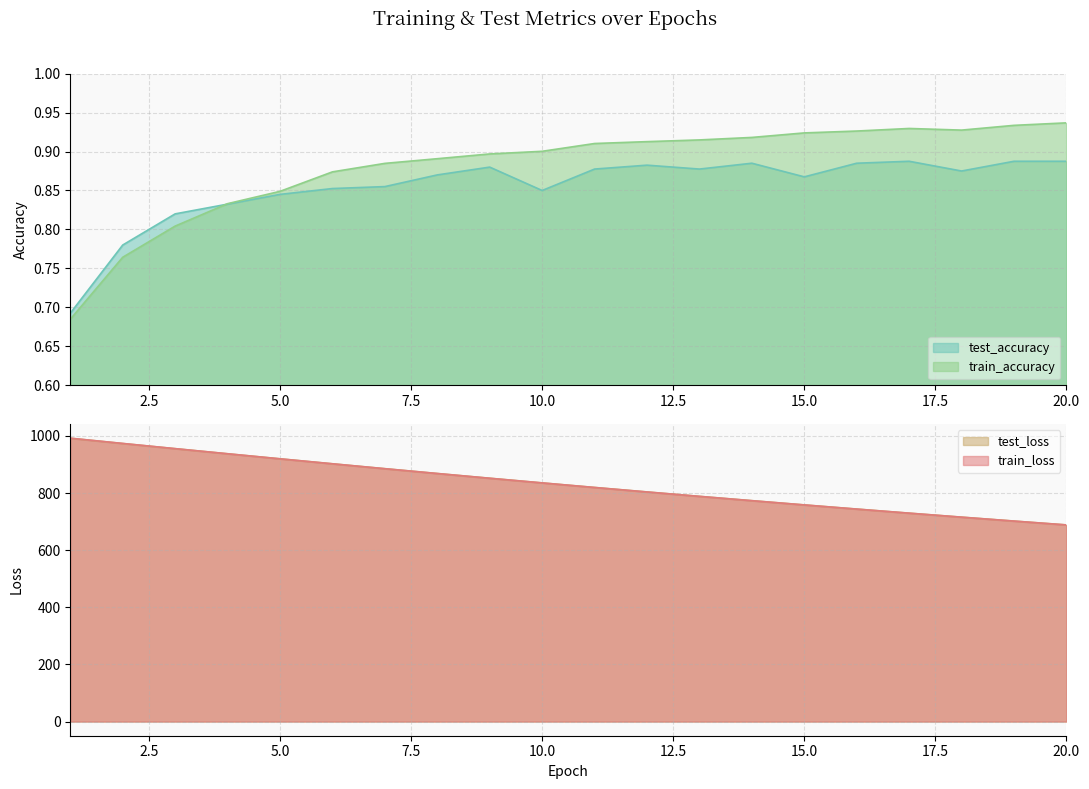

Reading right to left, transcribe all the data shown in this chart.

test_accuracy: 20=0.9	19=0.9	18=0.9	17=0.9	16=0.9	15=0.9	14=0.9	13=0.9	12=0.9	11=0.9	10=0.8	9=0.9	8=0.9	7=0.9	6=0.9	5=0.8	4=0.8	3=0.8	2=0.8	1=0.7
train_accuracy: 20=0.9	19=0.9	18=0.9	17=0.9	16=0.9	15=0.9	14=0.9	13=0.9	12=0.9	11=0.9	10=0.9	9=0.9	8=0.9	7=0.9	6=0.9	5=0.8	4=0.8	3=0.8	2=0.8	1=0.7
test_loss: 20=688.5	19=702.0	18=715.7	17=729.7	16=744.0	15=758.5	14=773.4	13=788.5	12=804.0	11=819.7	10=835.6	9=852.0	8=868.5	7=885.4	6=902.6	5=919.9	4=937.6	3=955.4	2=973.5	1=991.9
train_loss: 20=688.3	19=701.8	18=715.5	17=729.5	16=743.8	15=758.3	14=773.2	13=788.3	12=803.7	11=819.4	10=835.4	9=851.7	8=868.3	7=885.2	6=902.3	5=919.8	4=937.5	3=955.4	2=973.6	1=992.1